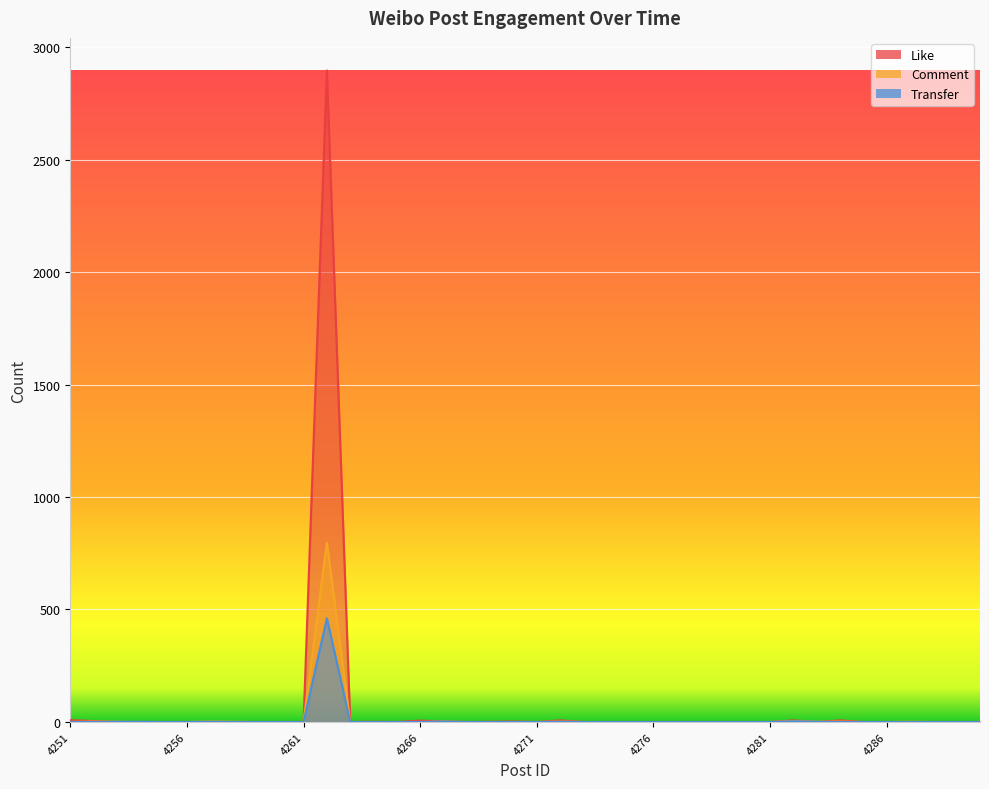

Between which two adjacent categories do Comment and Like first intersect?

4252 and 4253